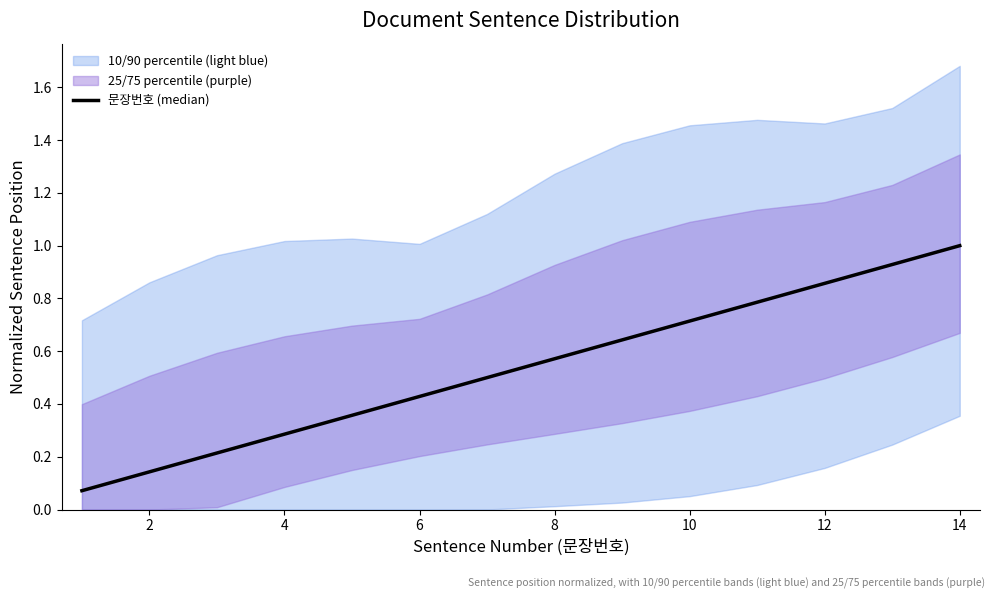

What is the difference between the maximum and minimum values?

0.9